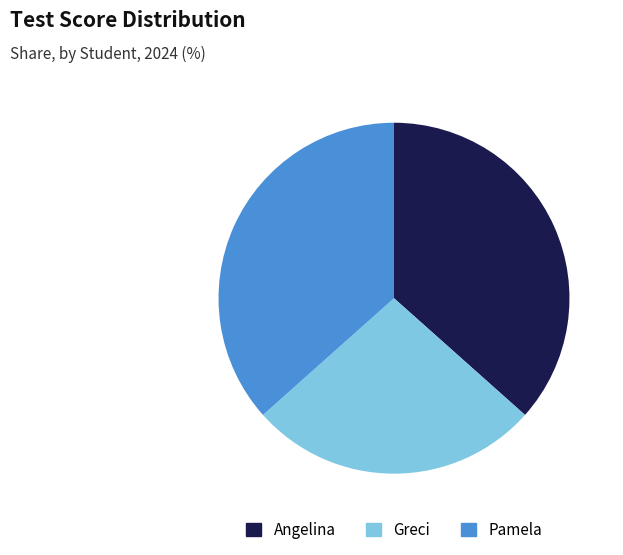

Which category has the smallest portion of the pie?

Greci